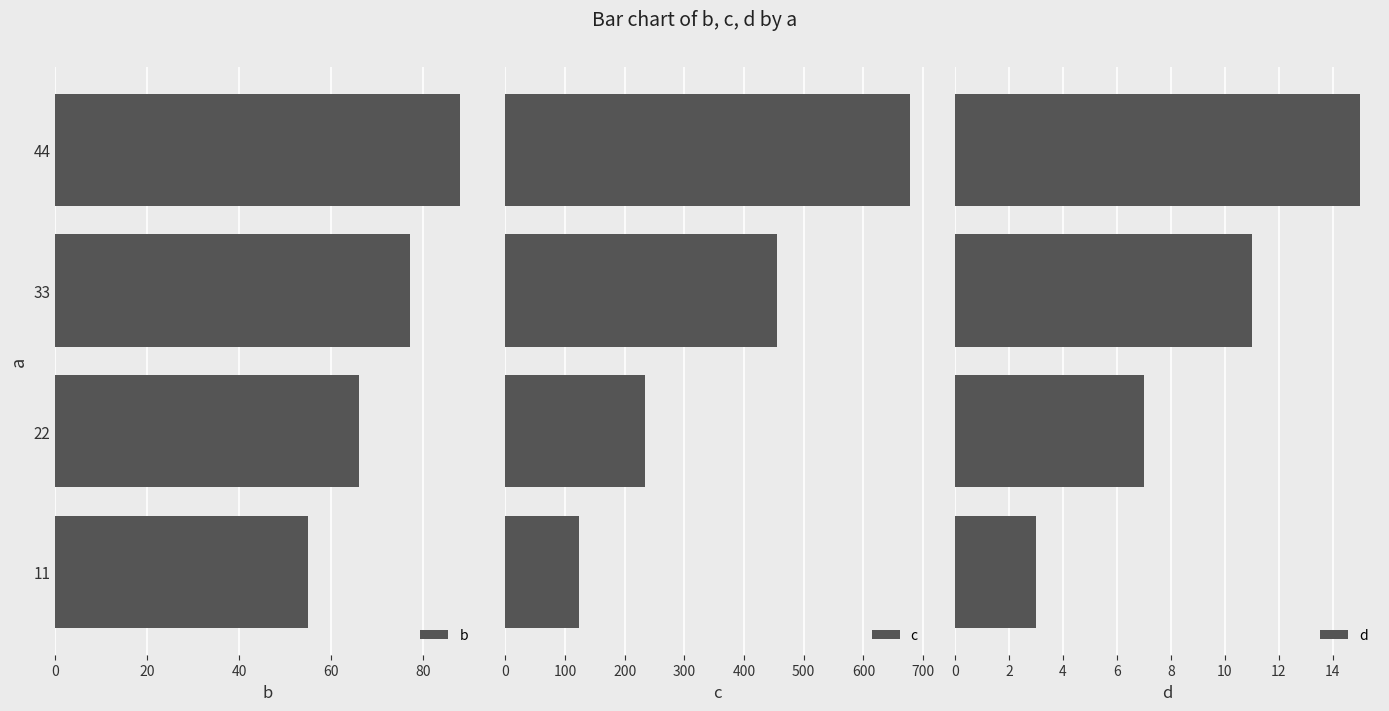

What is the difference between the maximum and minimum values in the d series?

12